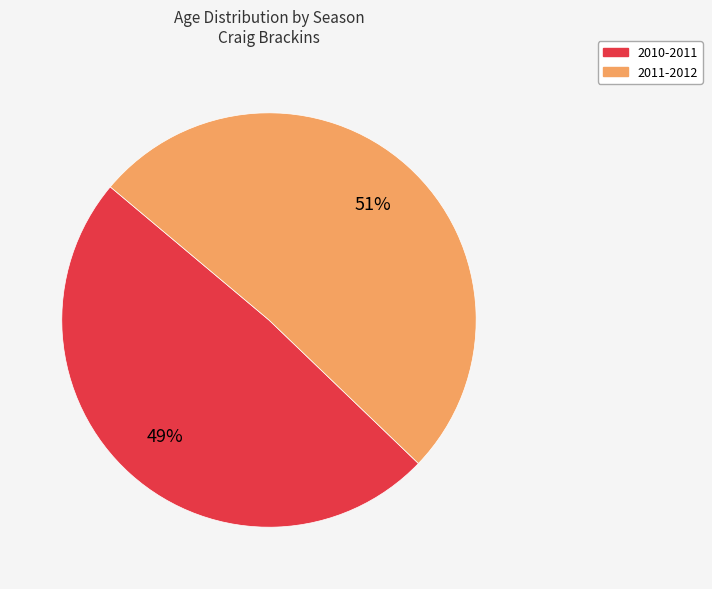

Does any single category account for the majority?

Yes